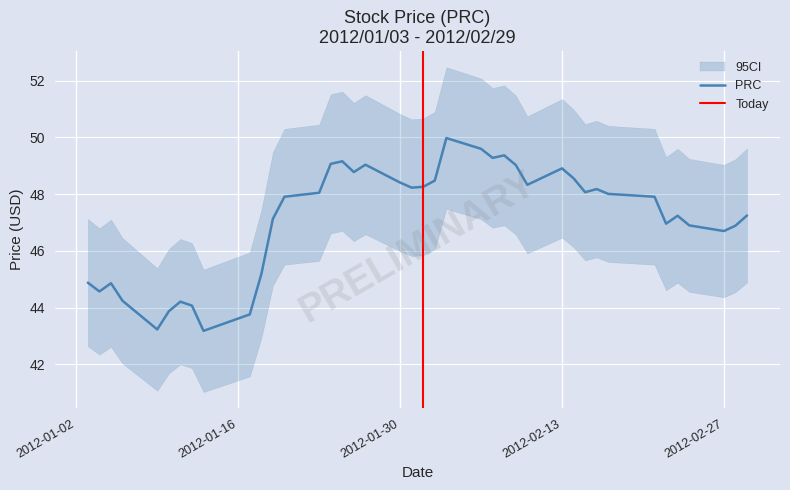

What is the difference between the maximum and minimum values?

6.8